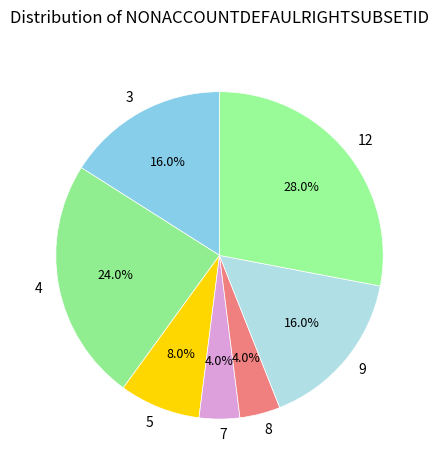

What percentage do 8 and 12 together represent?

32.0%